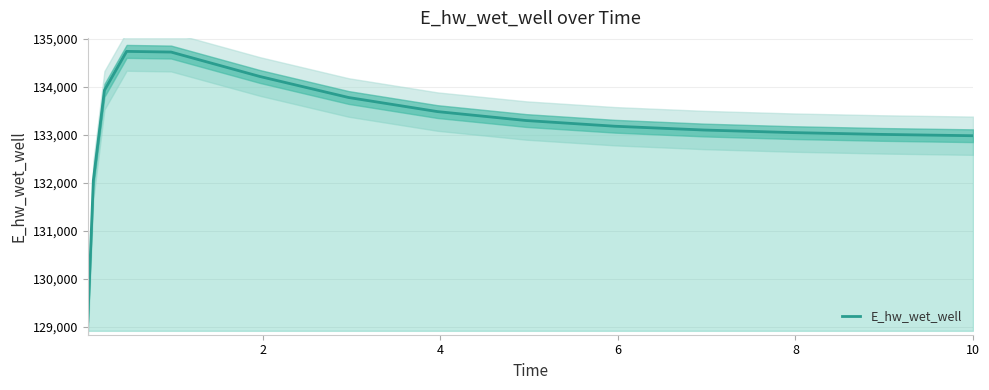

Reading right to left, extract all data points from this chart.

132976.8	132977.5	133004.3	133042.0	133095.7	133174.4	133293.5	133479.7	133773.3	134211.6	134720.8	134734.7	133923.1	132044.9	129110.0